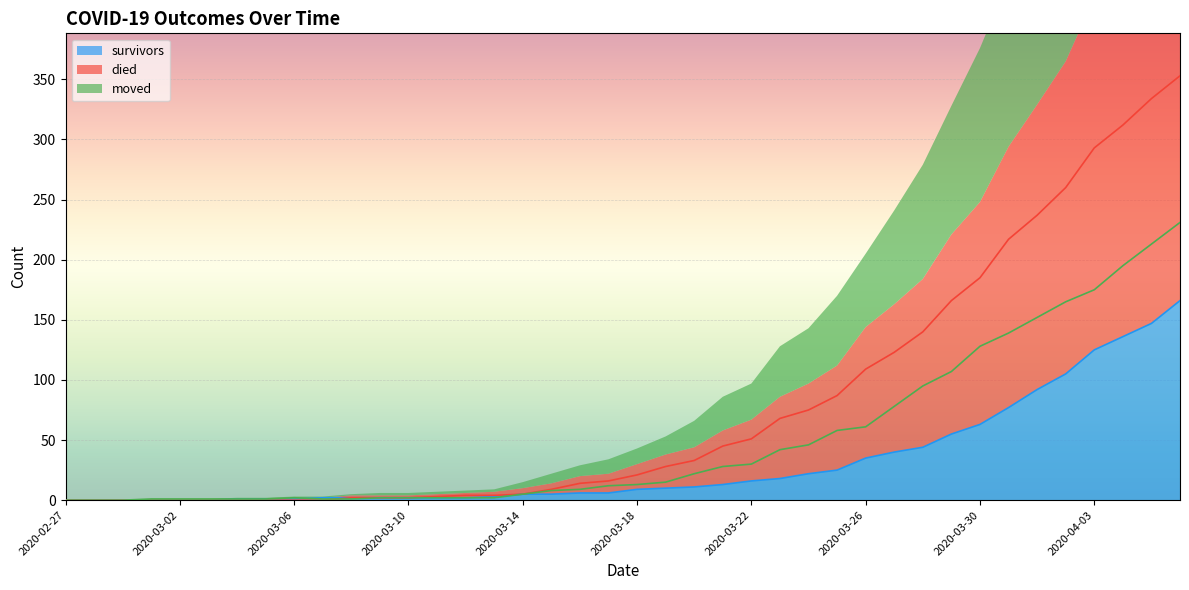

Where does the died series first go above 21?

2020-03-19